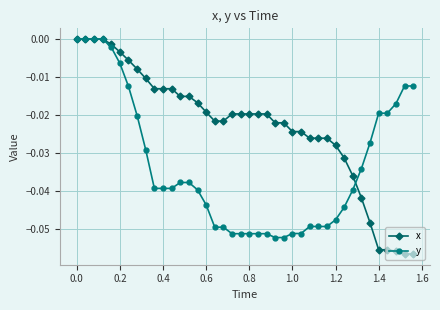

What are all the series names shown in the legend?

x, y